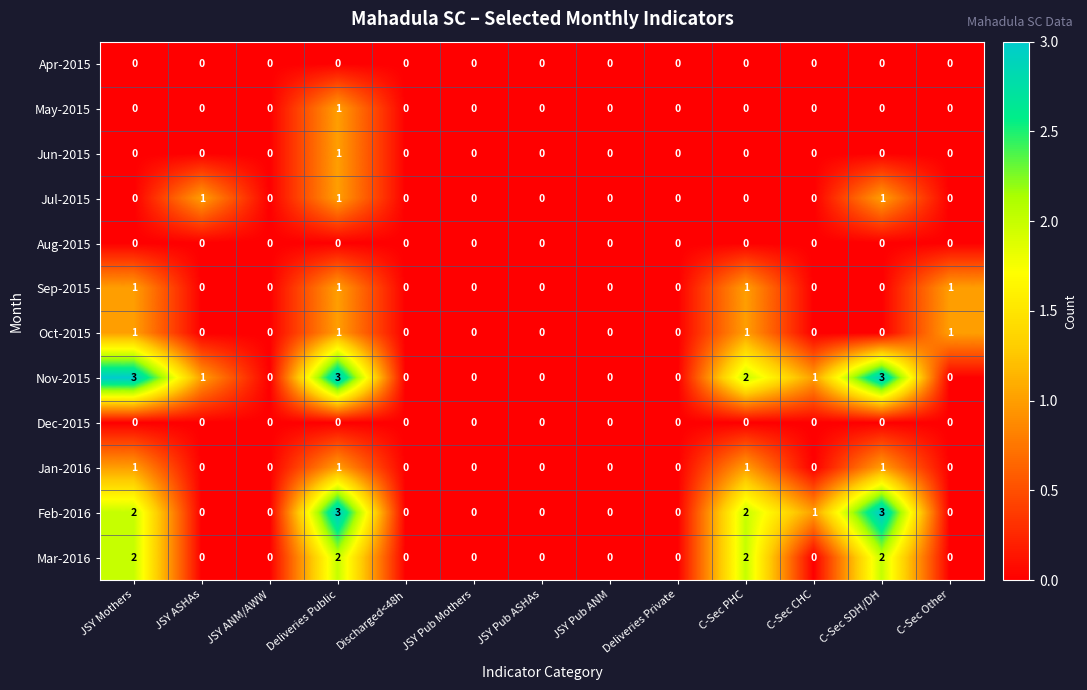

Is the value of Nov-2015 at JSY ANM/AWW greater than the value of Jul-2015 at C-Sec SDH/DH?

No